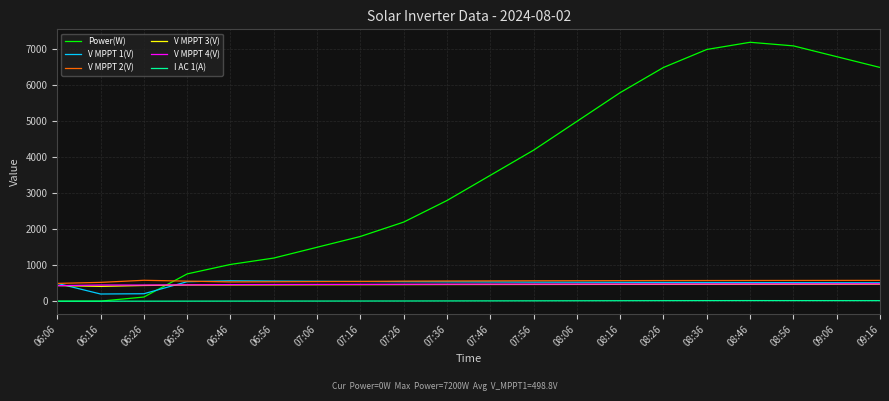

What is the maximum value for Power(W)?

7200.0